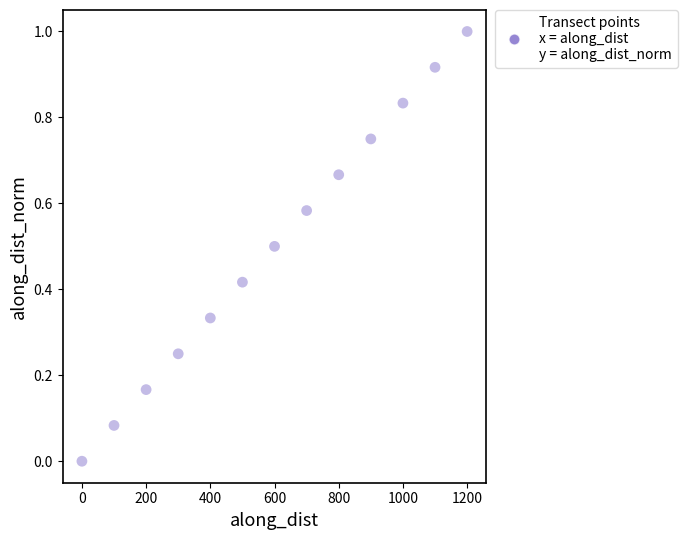

What is the range of X values (max minus min)?

1200.0